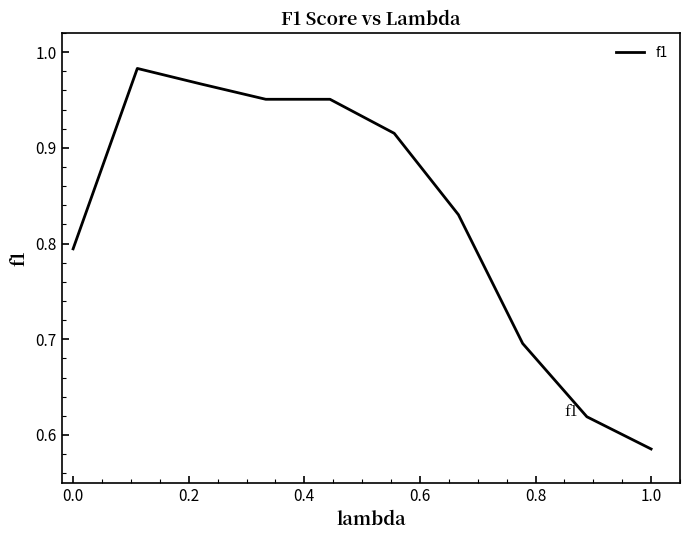

What is the difference between the maximum and minimum values?

0.4